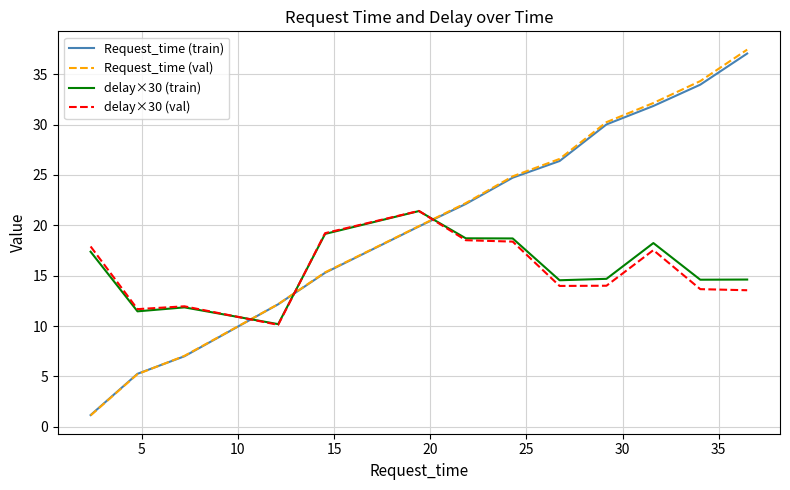

What is the minimum value shown in the chart?

1.1